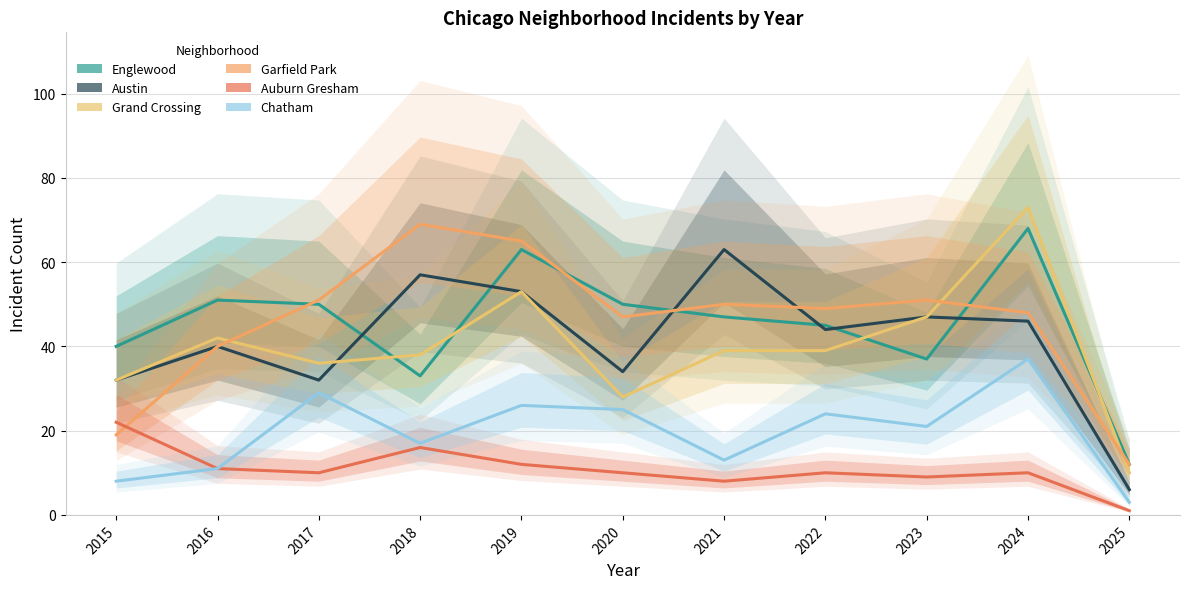

At which category does Englewood reach its first local valley?

2018